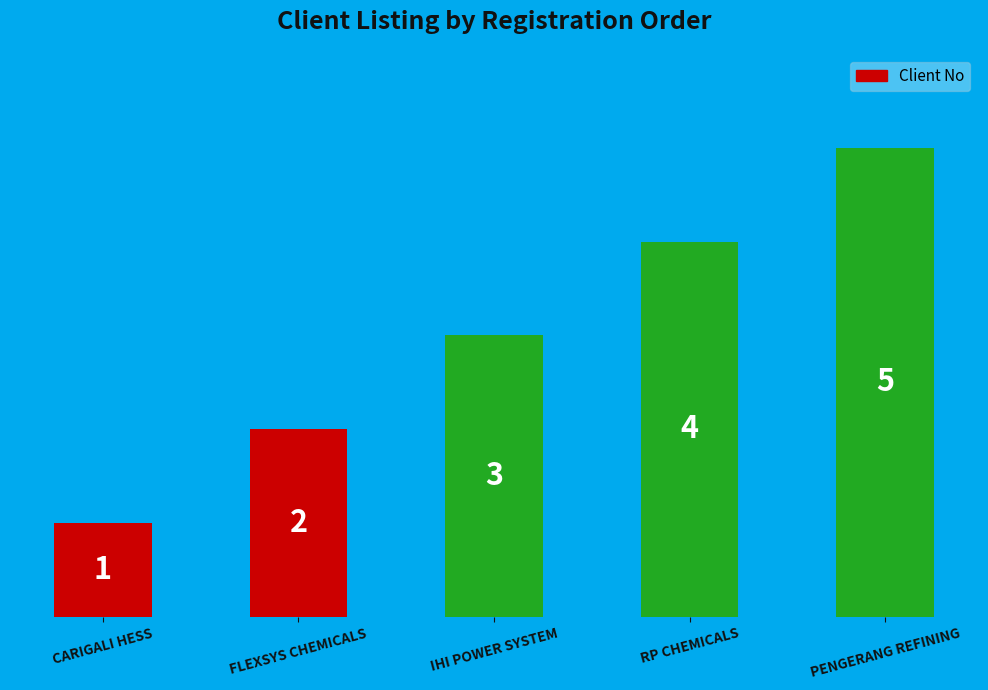

Approximately how many times larger is the value at CARIGALI HESS compared to FLEXSYS CHEMICALS?

0.5